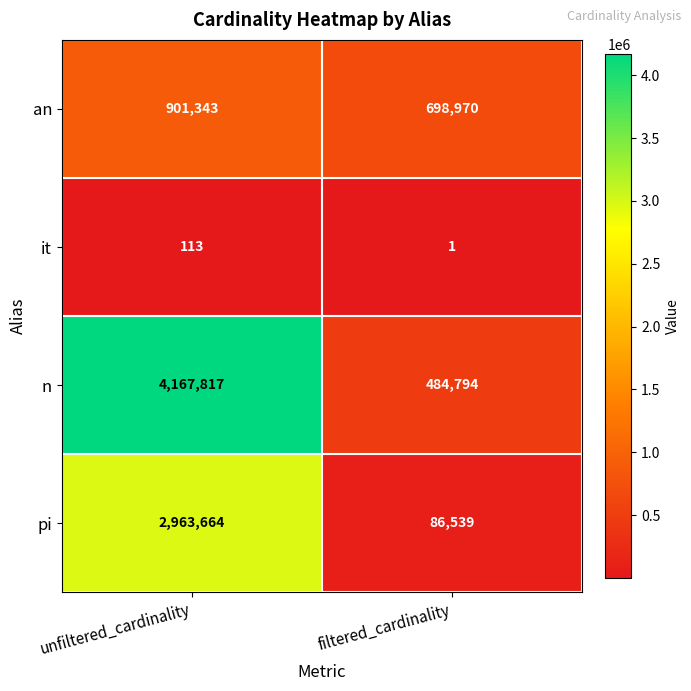

At how many categories does at least one series exceed 3190330?

1